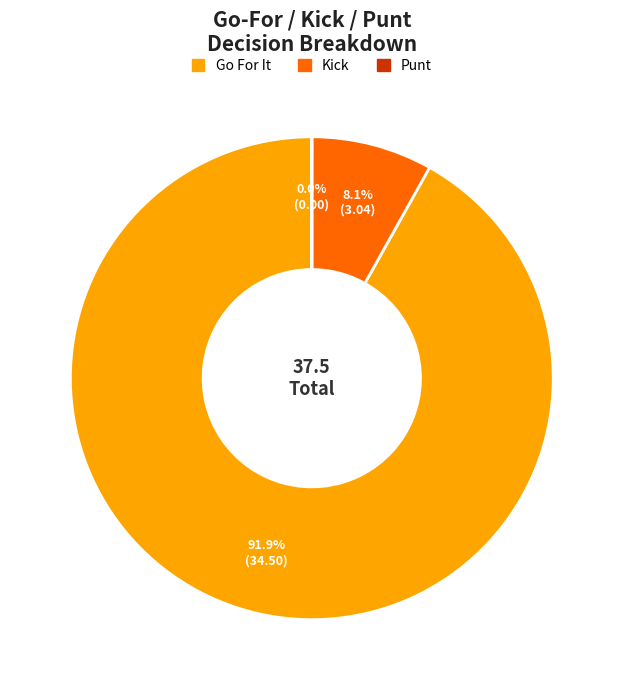

Is there a majority slice in this chart?

Yes